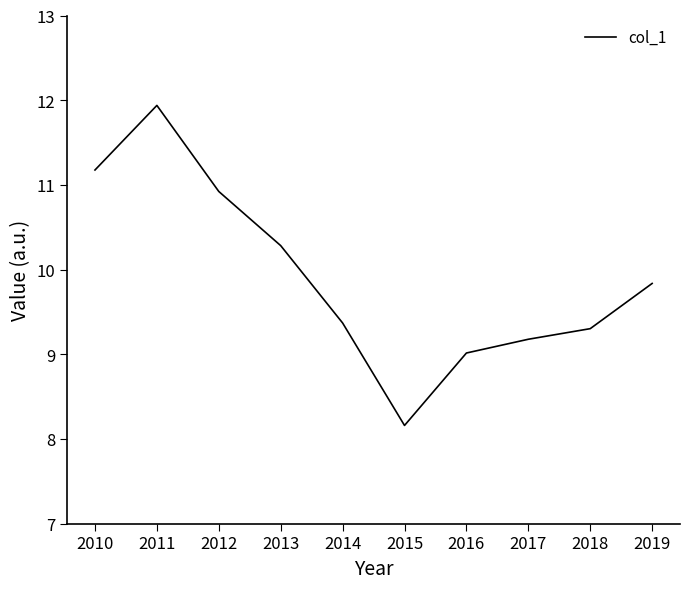

At which category does the data reach its first local valley?

2015